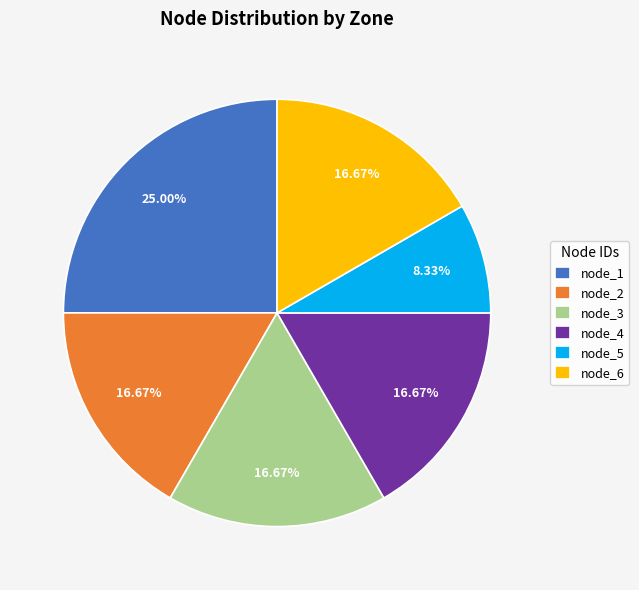

Is there a majority slice in this chart?

No